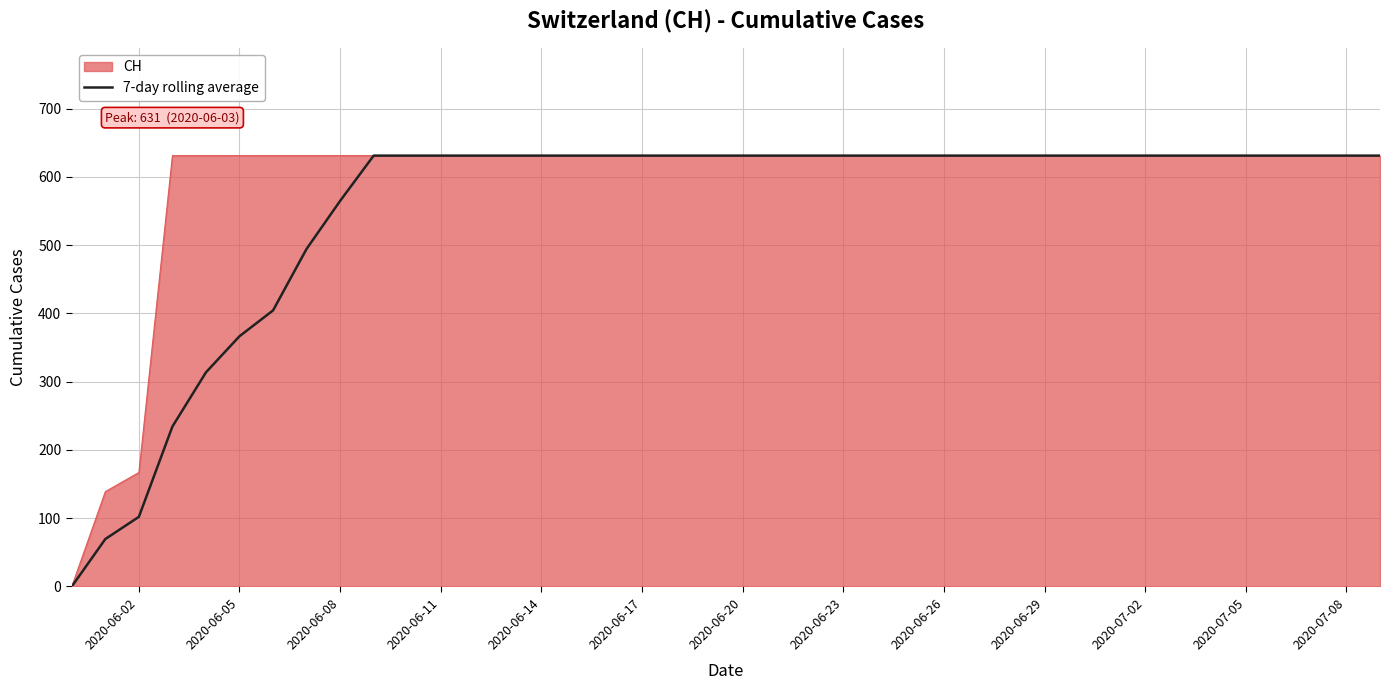

List the series in order of their overall mean, highest first.

CH, 7-day rolling average